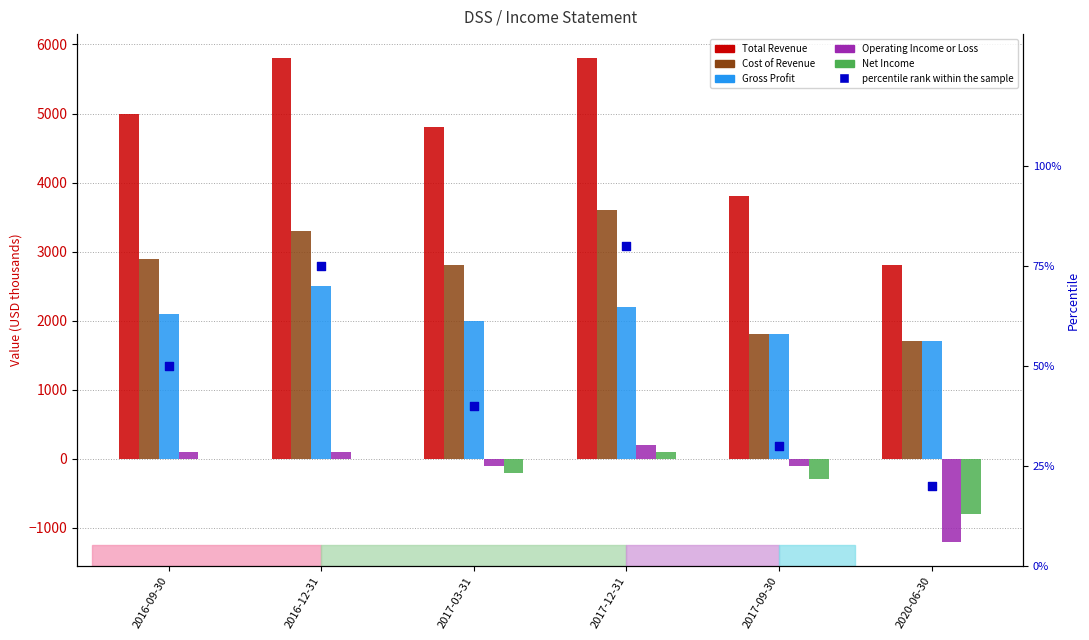

Which series has the largest total across all categories?

Total Revenue